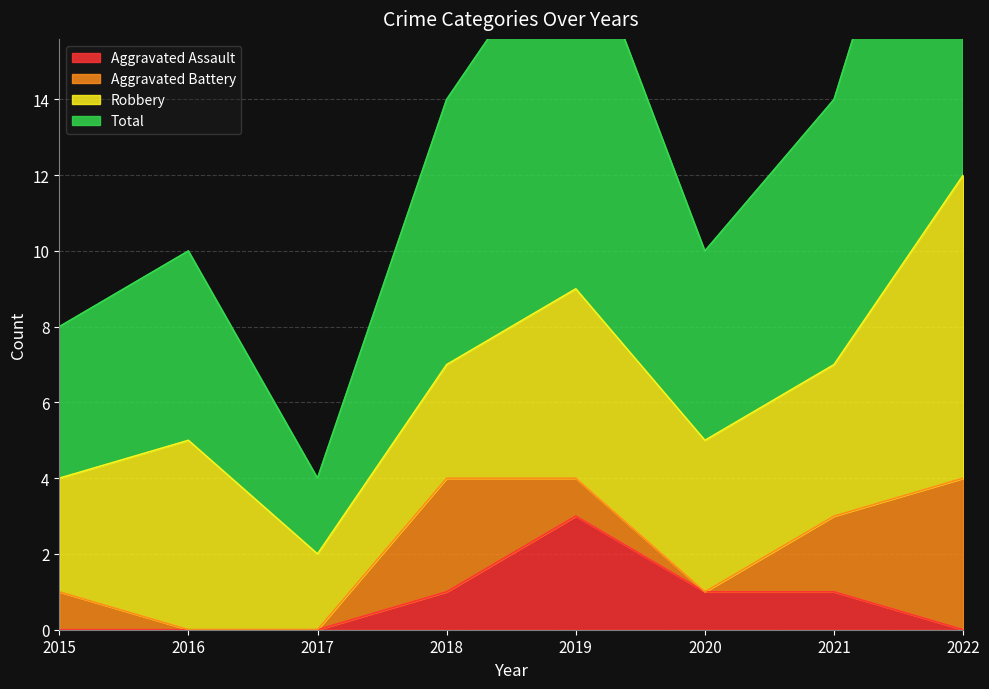

Which has a higher value, 2022 or 2015?

2022